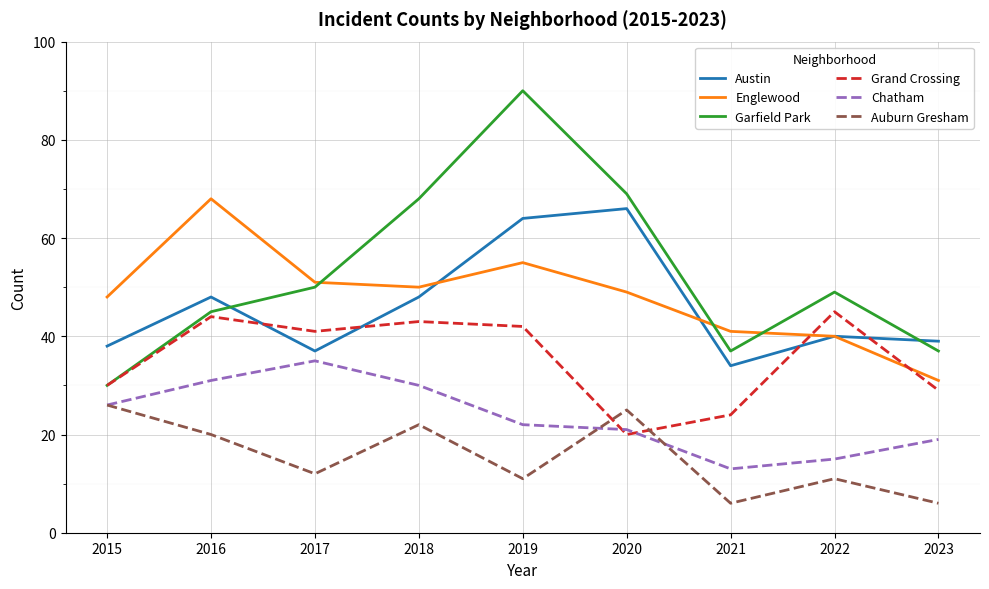

Which series has the largest range (max minus min)?

Garfield Park